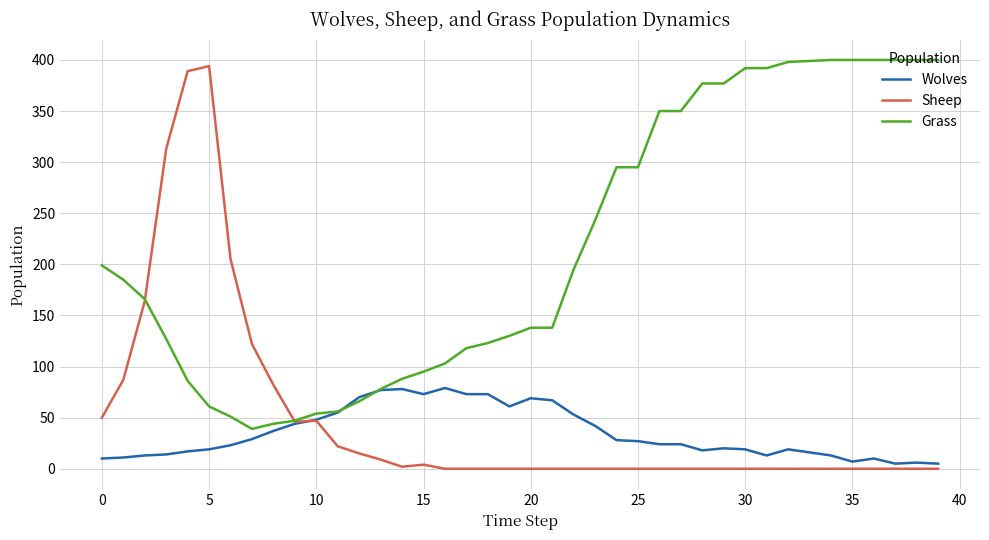

Which series has the widest spread of values?

Sheep